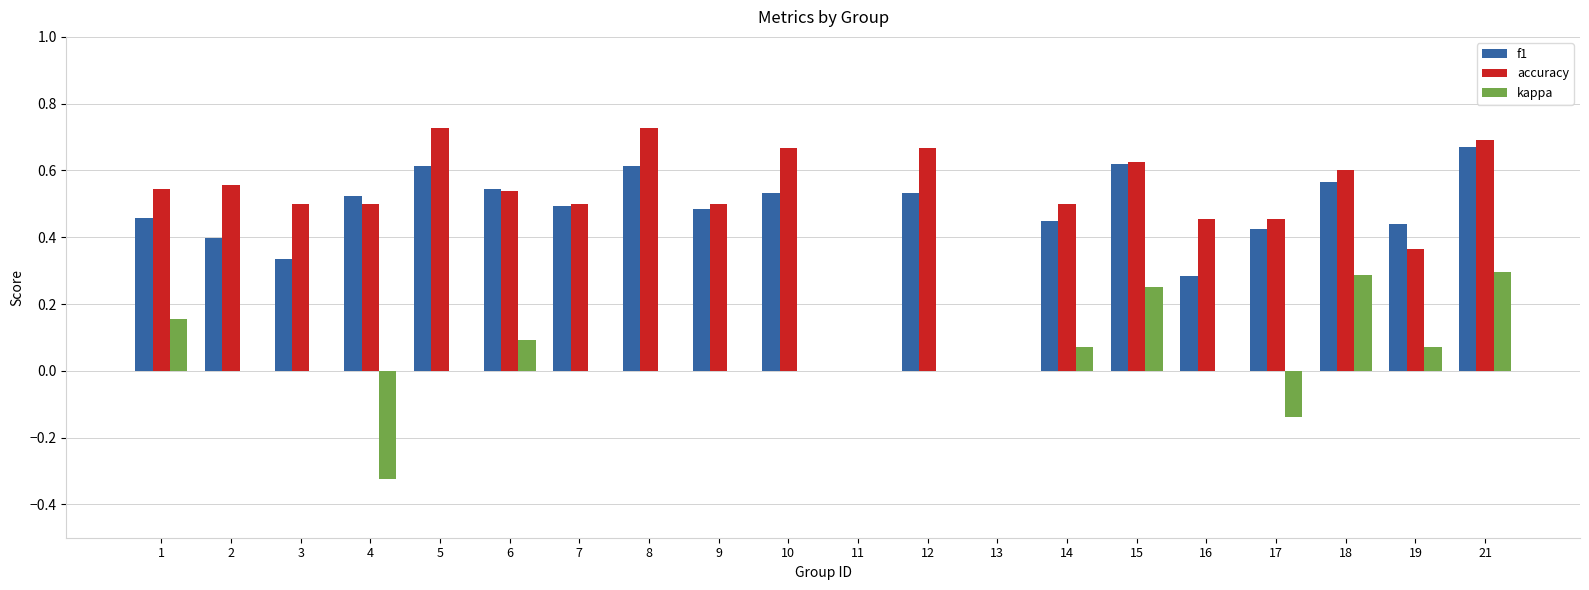

Are the bars horizontal?

No